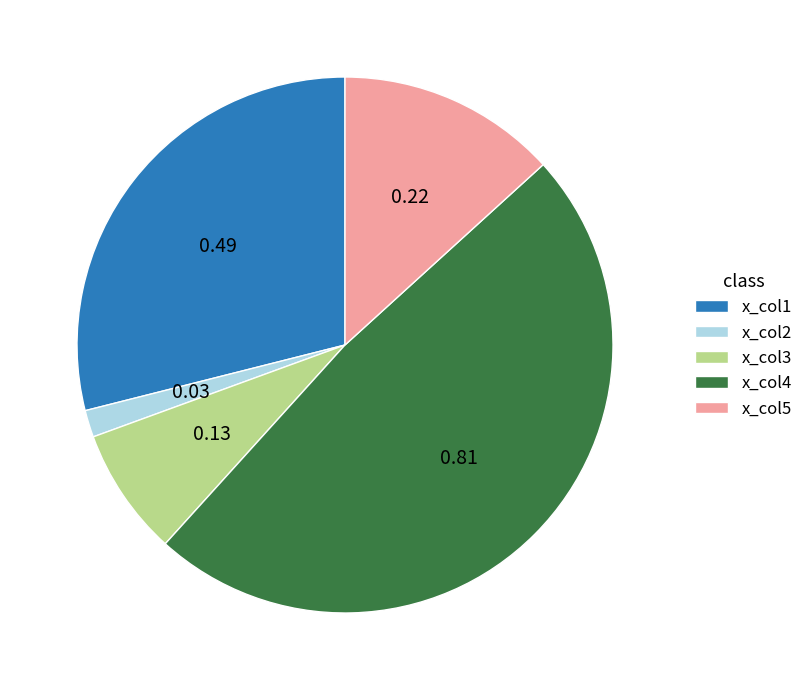

Do x_col5 and x_col3 together represent more than half of the pie?

No